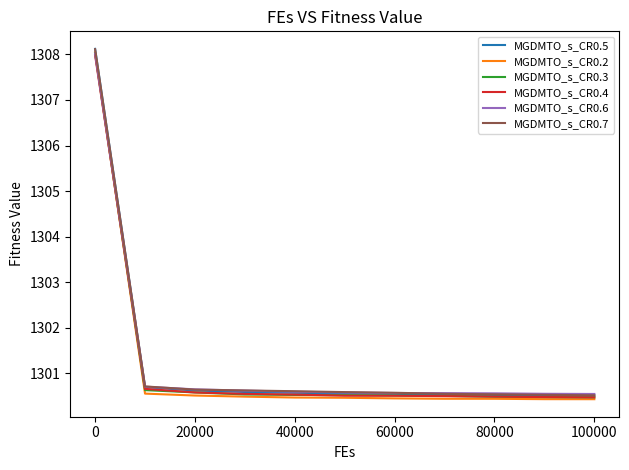

Which series has the widest spread of values?

MGDMTO_s_CR0.2